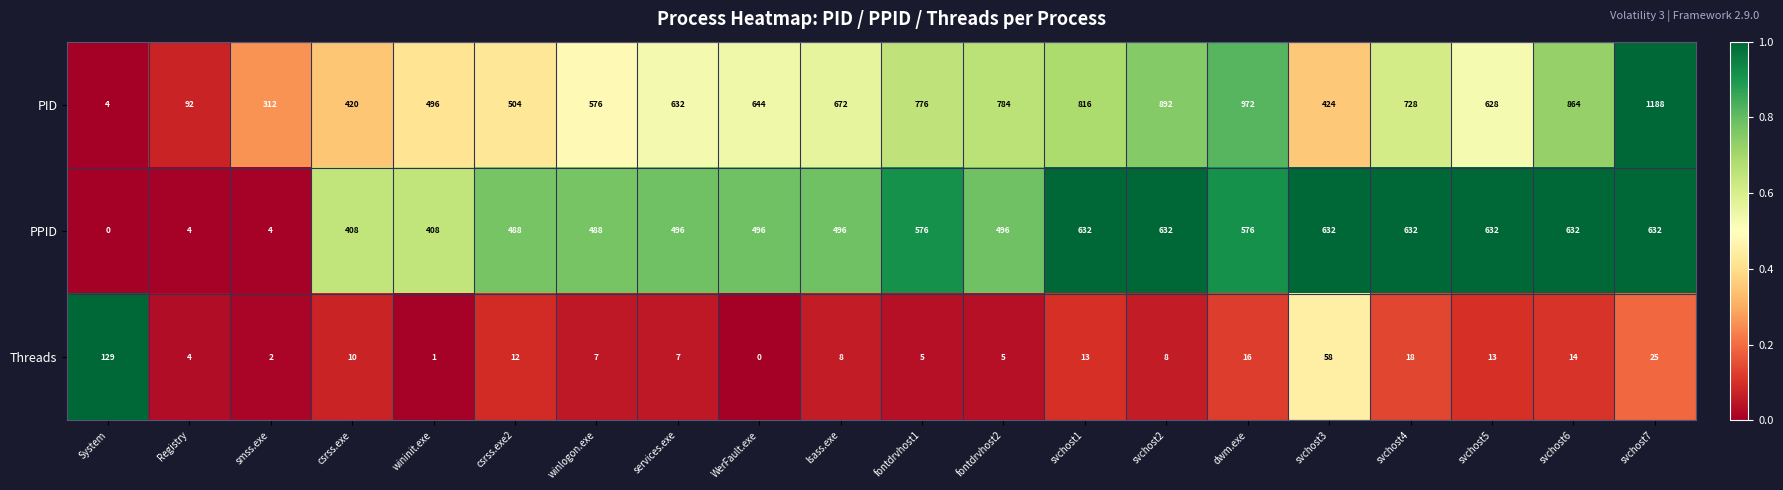

Rank the series by their average value, from lowest to highest.

Threads, PPID, PID